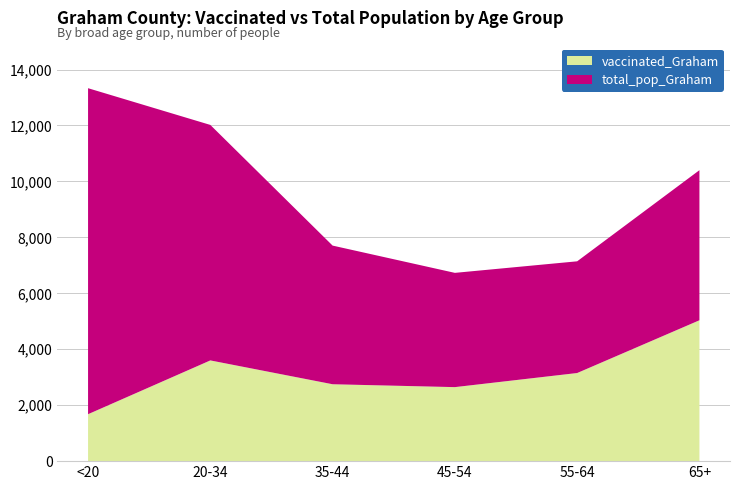

Reading left to right, transcribe all the data shown in this chart.

vaccinated_Graham: 1678	3601	2749	2646	3150	5036
total_pop_Graham: 11655	8419	4957	4085	3994	5366